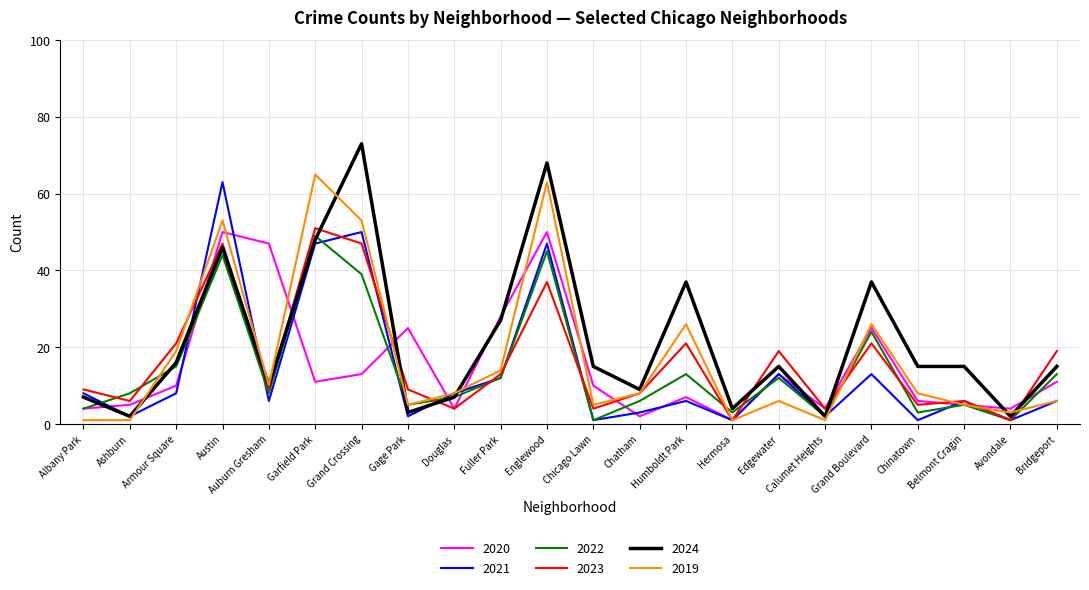

What is the greatest value displayed?

73